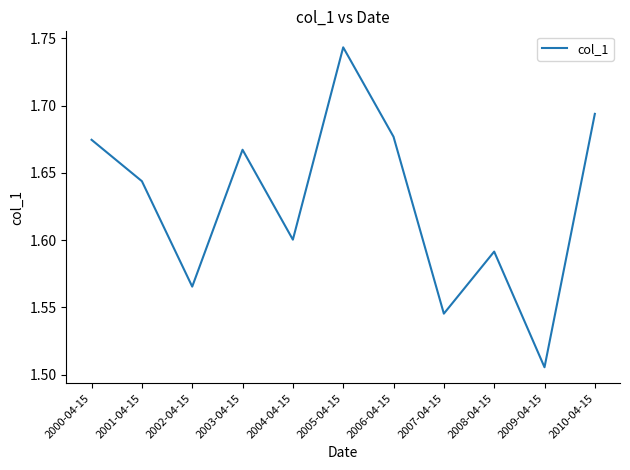

List the labels in order of value, smallest first.

2009-04-15, 2007-04-15, 2002-04-15, 2008-04-15, 2004-04-15, 2001-04-15, 2003-04-15, 2000-04-15, 2006-04-15, 2010-04-15, 2005-04-15